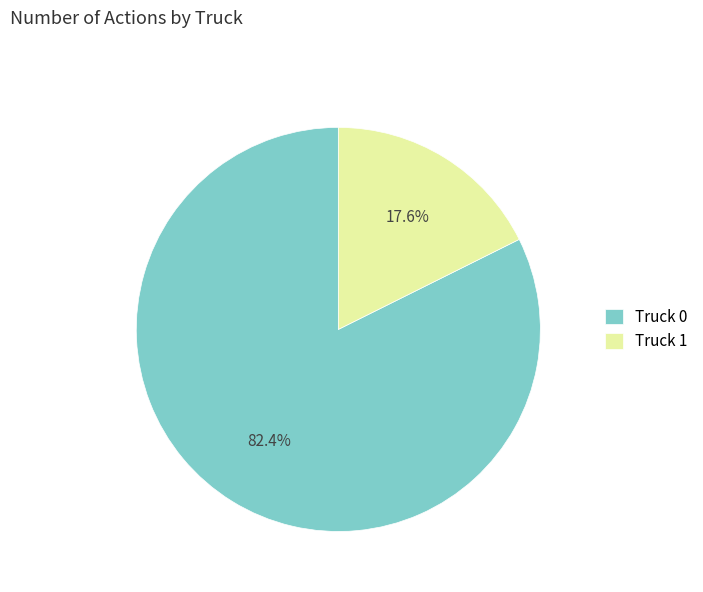

How many slices are in this pie chart?

2